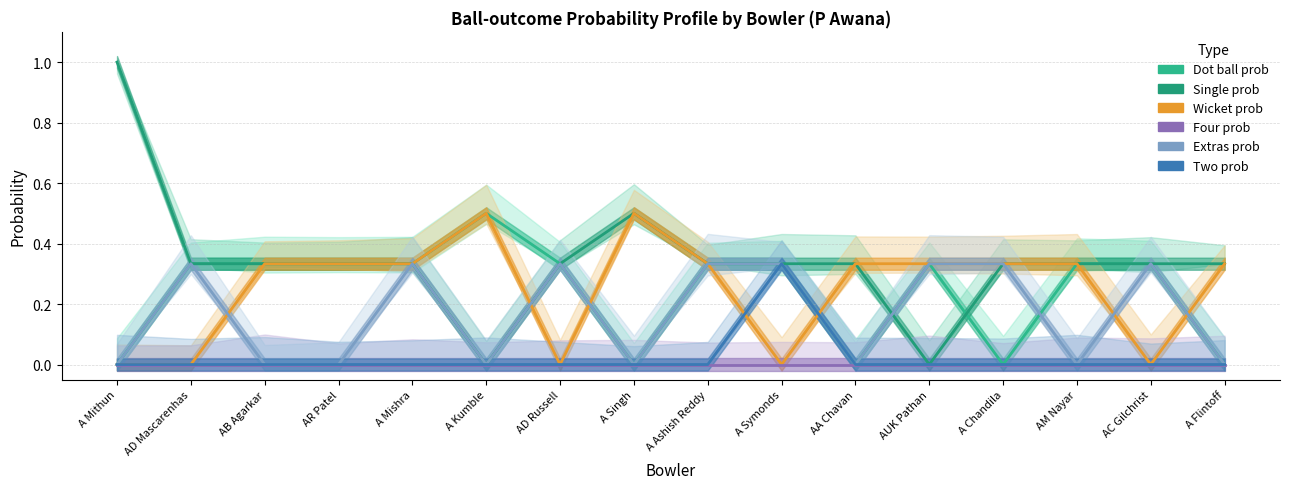

How many categories are shown in the chart?

16